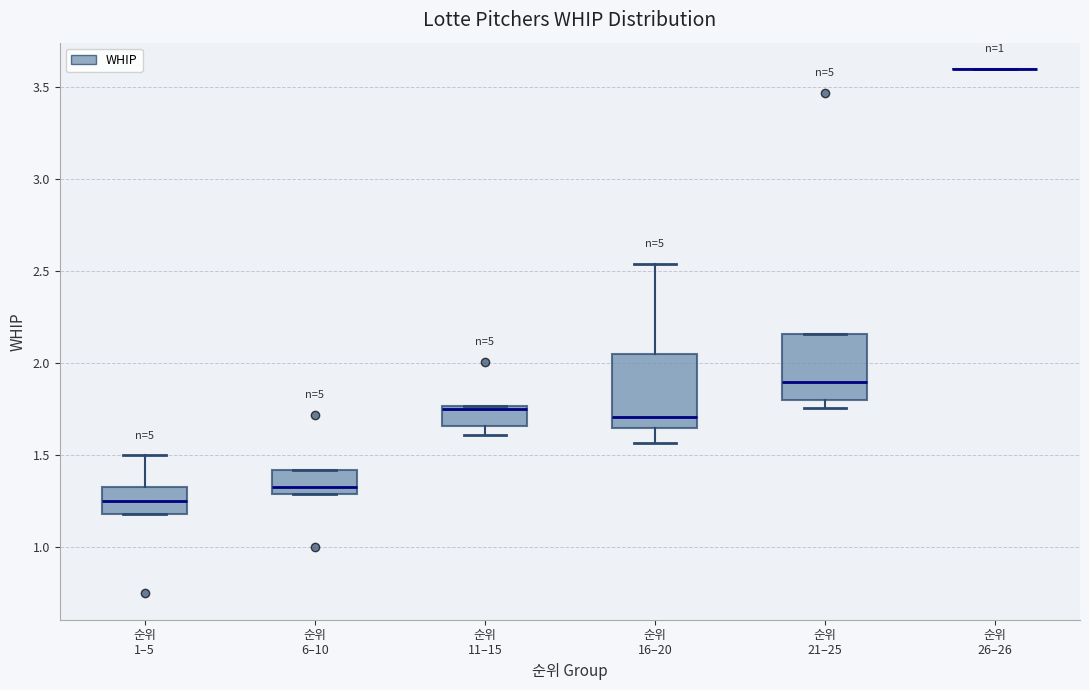

Reading left to right, transcribe this box plot: for each box, give where its median line is, the range the box spans, and where its two whiskers end, as read against the y-axis. The values are not printed on the chart, so give them approximately, as read against the axis.

순위 1–5: median 1.25, box 1.20 to 1.35, whiskers 1.20 to 1.50
순위 6–10: median 1.35, box 1.30 to 1.40, whiskers 1.30 to 1.40
순위 11–15: median 1.75 (just below the box's upper edge), box 1.65 to 1.75, whiskers 1.60 to 1.75
순위 16–20: median 1.70, box 1.65 to 2.05, whiskers 1.55 to 2.55
순위 21–25: median 1.90, box 1.80 to 2.15, whiskers 1.75 to 2.15
순위 26–26: box collapsed to a line at 3.60, whiskers 3.60 to 3.60